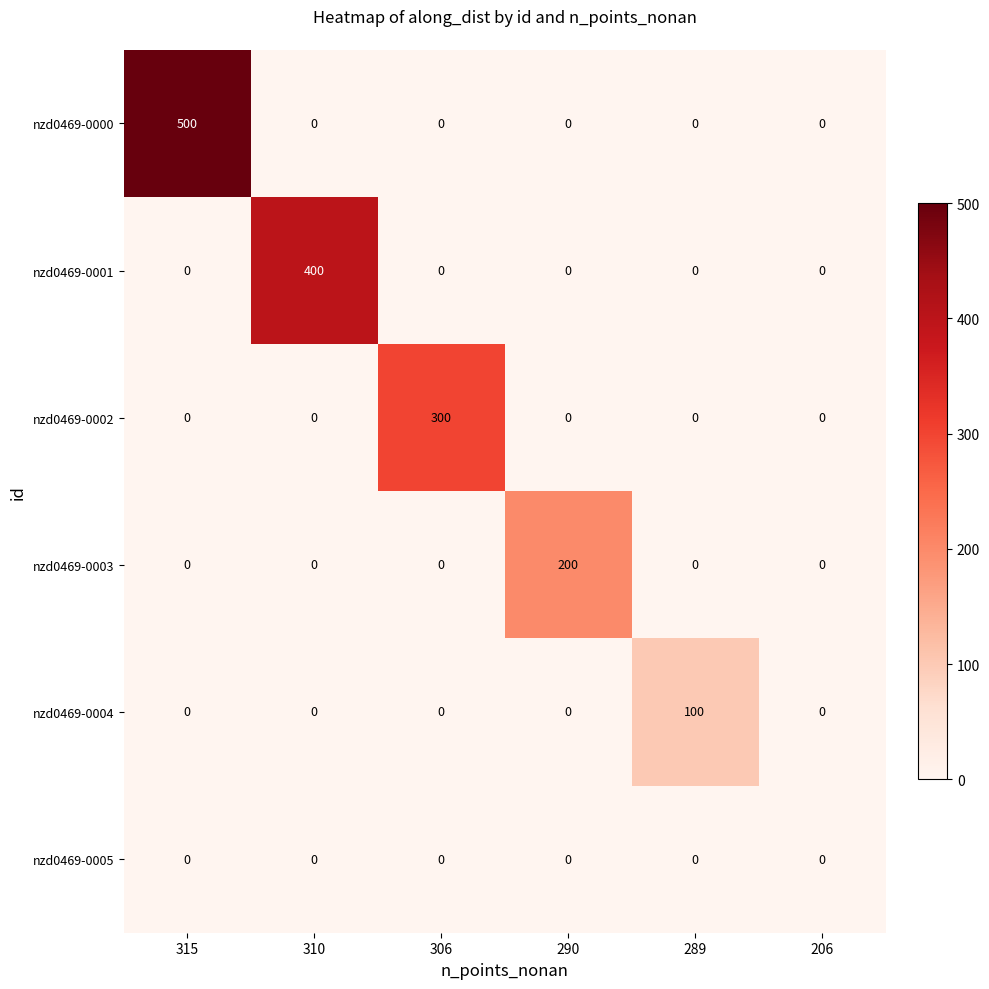

At how many categories does at least one series exceed 306?

2